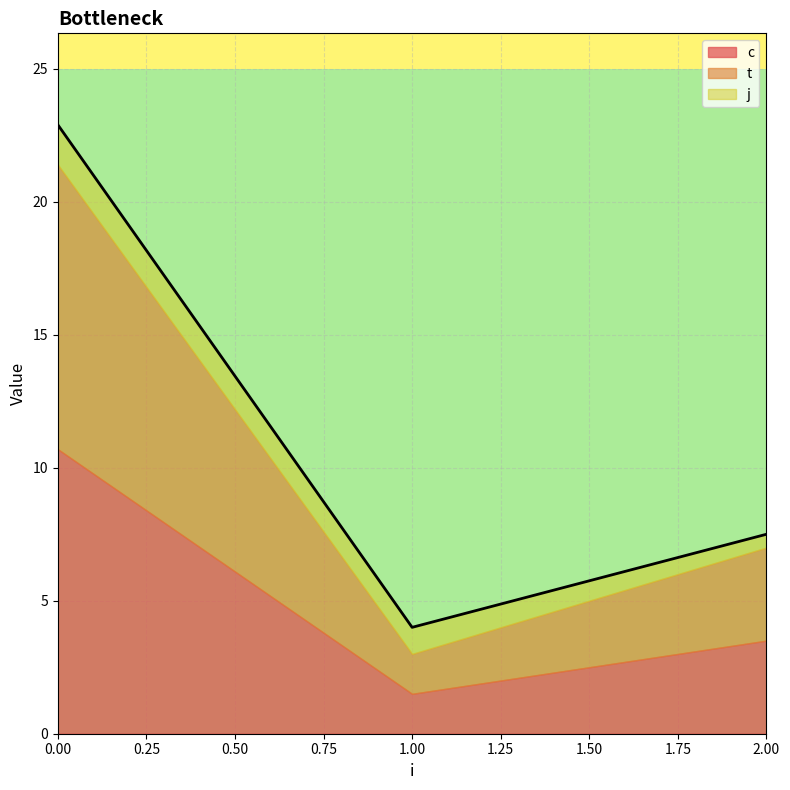

Which series changed the most between 0 and 2?

c